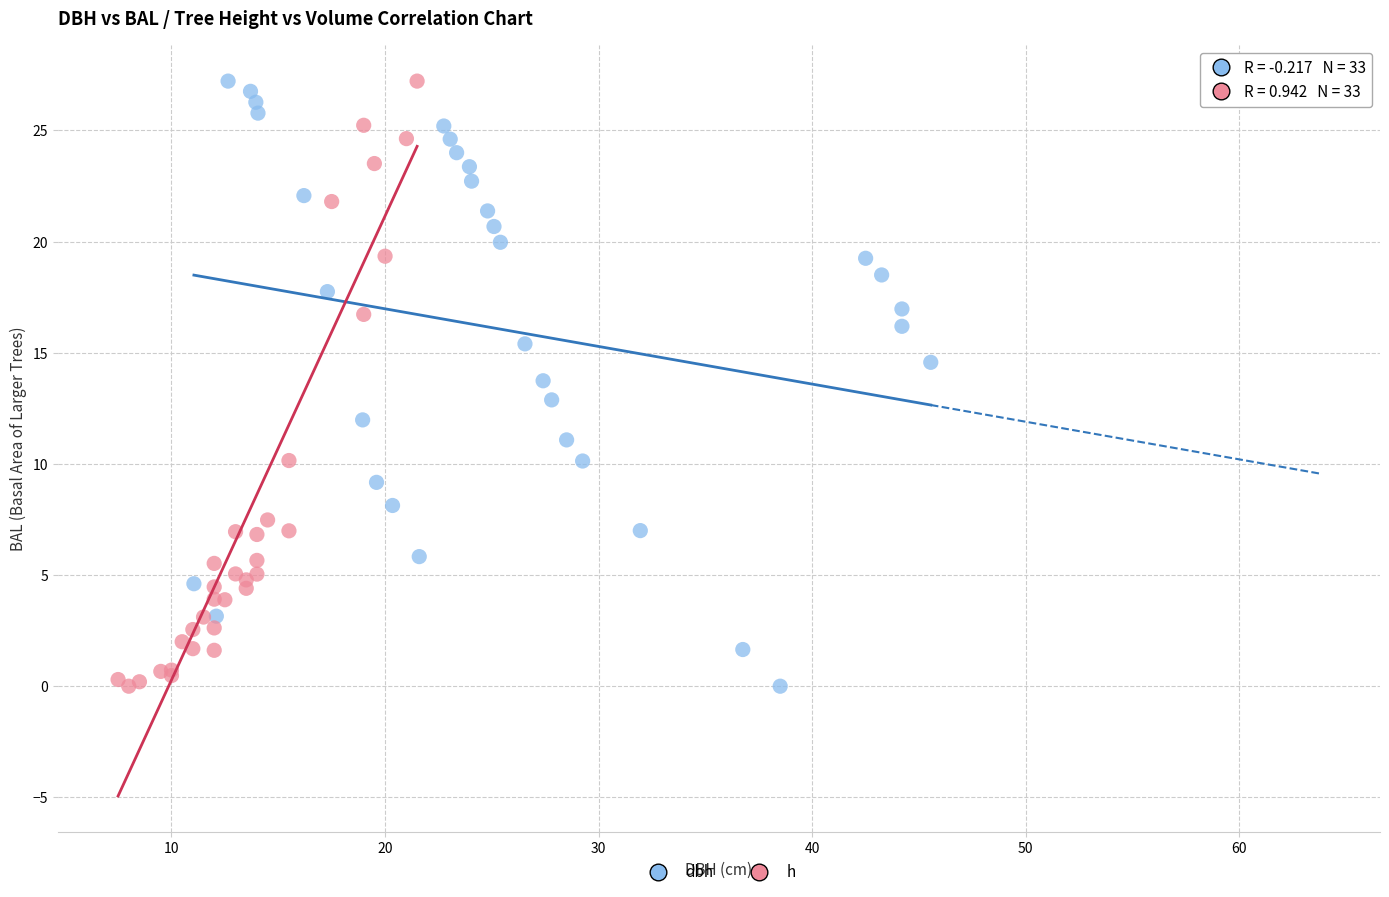

What are all the series names shown in the legend?

dbh, h